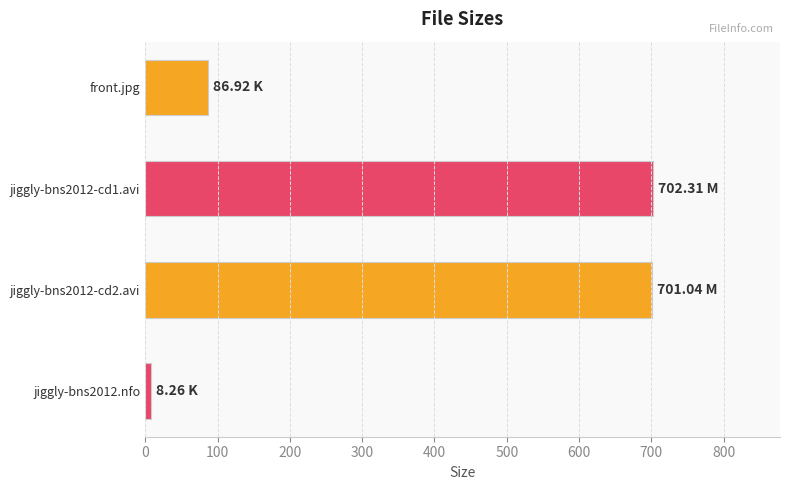

What is the sum of all values?

1498.5